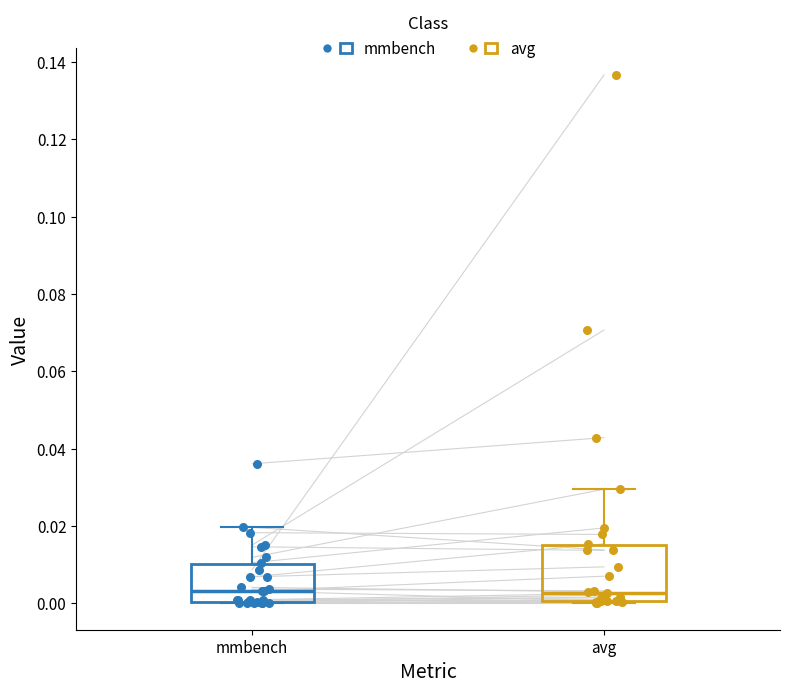

Reading left to right, transcribe this box plot: for each box, give where its median line is, the range the box spans, and where its two whiskers end, as read against the y-axis. The values are not printed on the chart, so give them approximately, as read against the axis.

mmbench: median 0.004, box 0.000 to 0.010, whiskers 0.000 to 0.020
avg: median 0.002, box 0.000 to 0.014, whiskers 0.000 (just below the box's lower edge) to 0.030